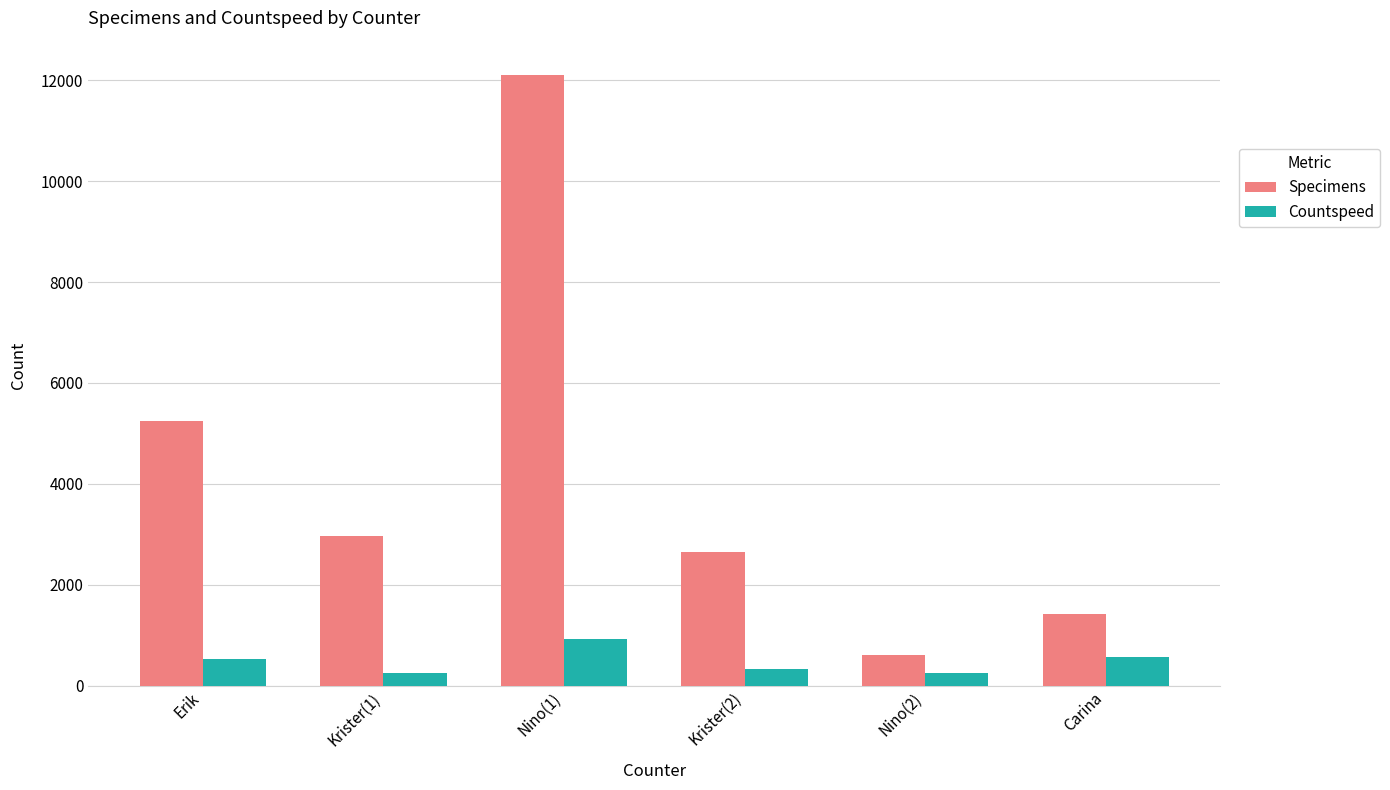

List the series in order of their overall mean, lowest first.

Countspeed, Specimens